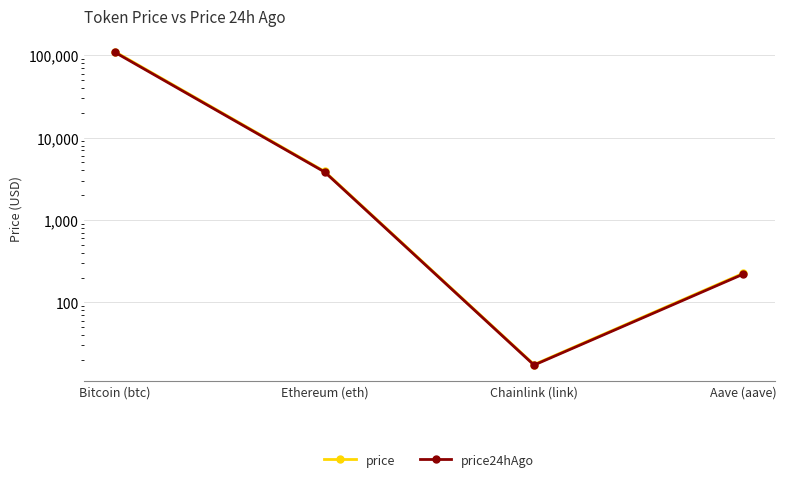

True or false: price and price24hAgo cross at least once.

False